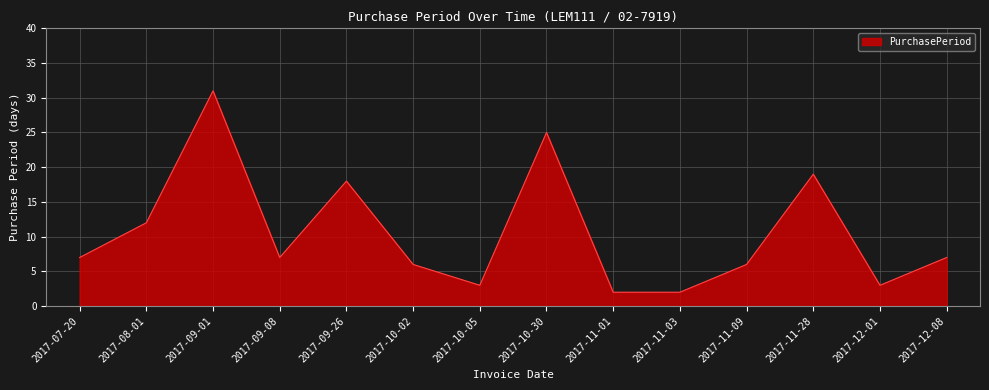

Reading left to right, what are all the values shown in this chart?

2017-07-20=7	2017-08-01=12	2017-09-01=31	2017-09-08=7	2017-09-26=18	2017-10-02=6	2017-10-05=3	2017-10-30=25	2017-11-01=2	2017-11-03=2	2017-11-09=6	2017-11-28=19	2017-12-01=3	2017-12-08=7